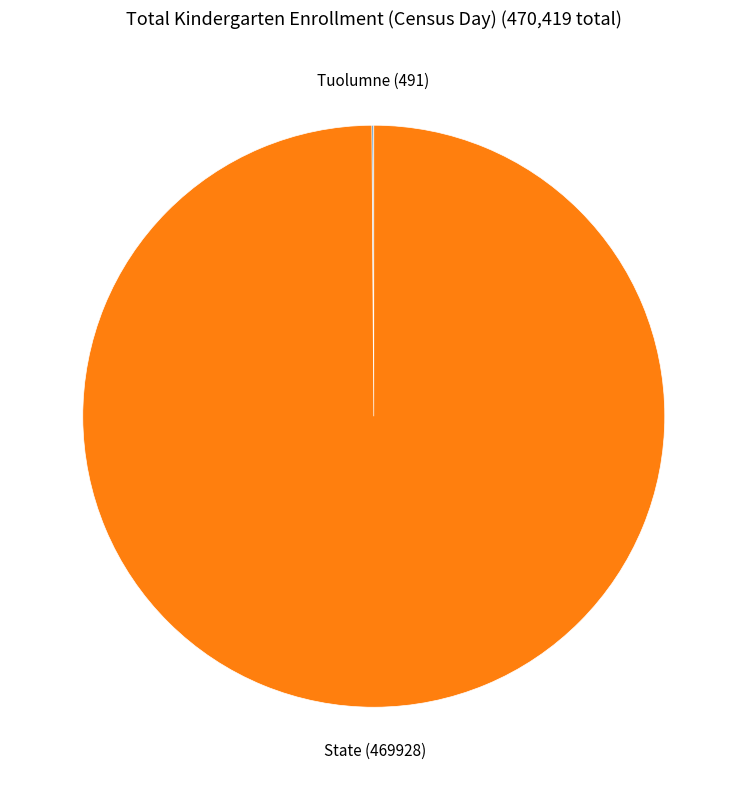

Is there a majority slice in this chart?

Yes